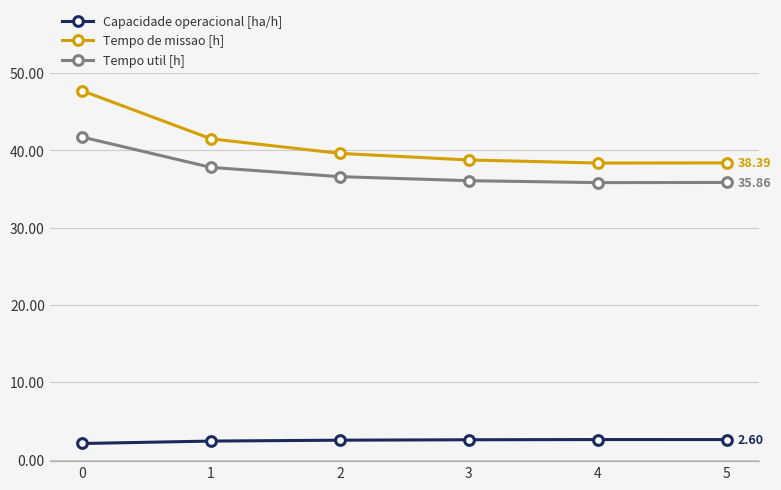

What is the spread (max minus min) of values at 1?

39.1